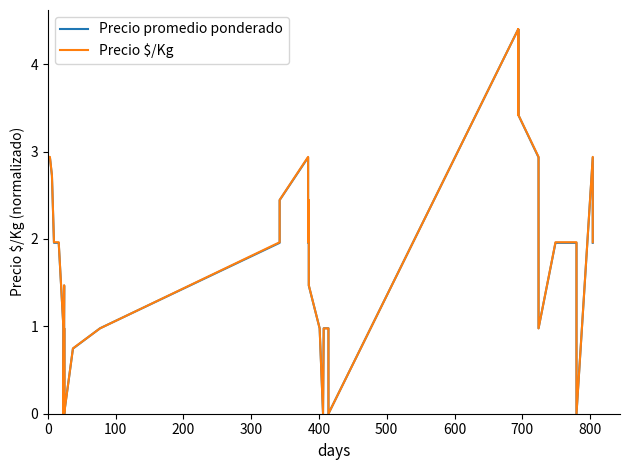

What is the value of the Precio promedio ponderado point at the 3rd from the left?

2.9